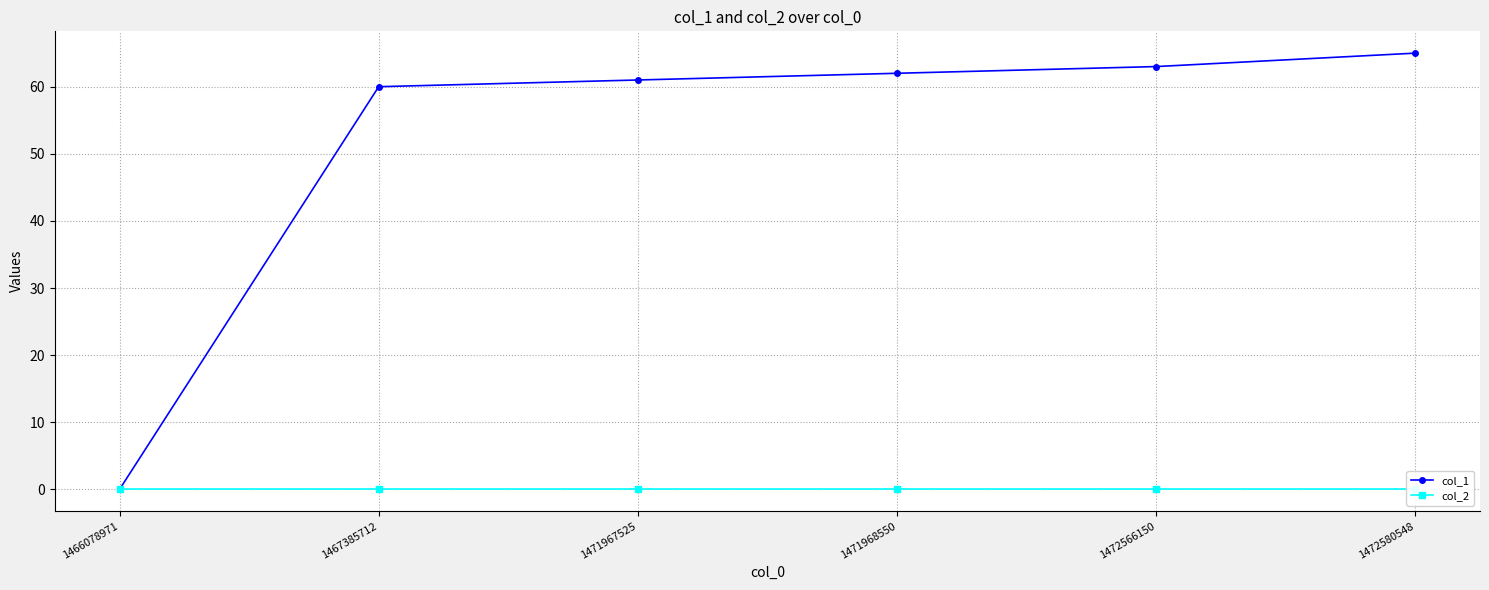

True or false: col_1 has more than 2 interior local peaks.

False